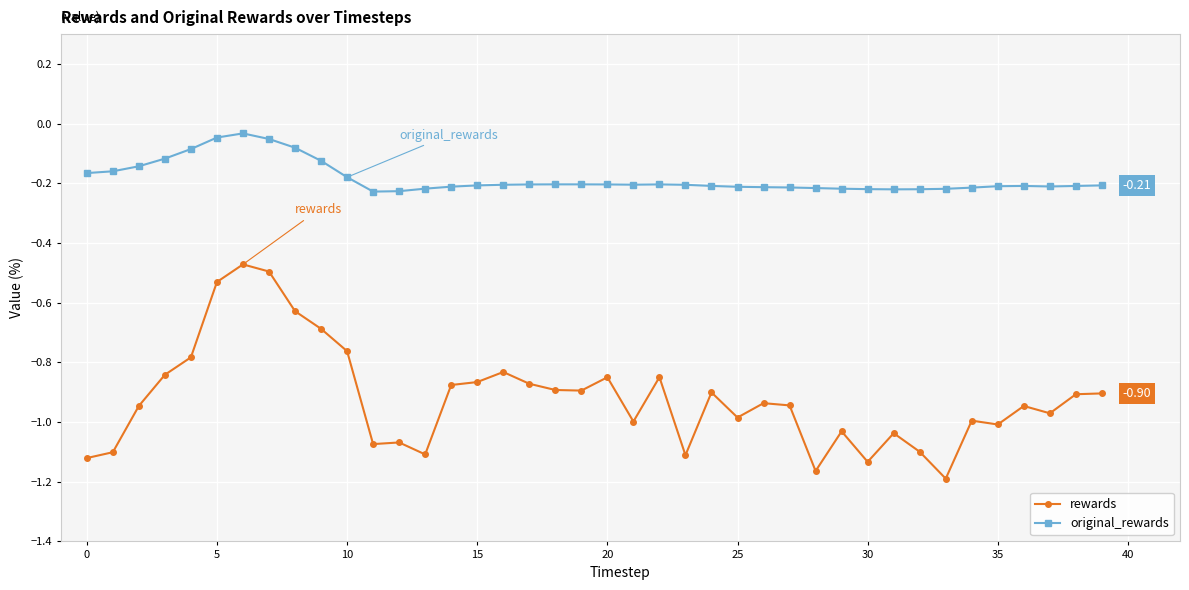

How many lines are shown in the chart?

2